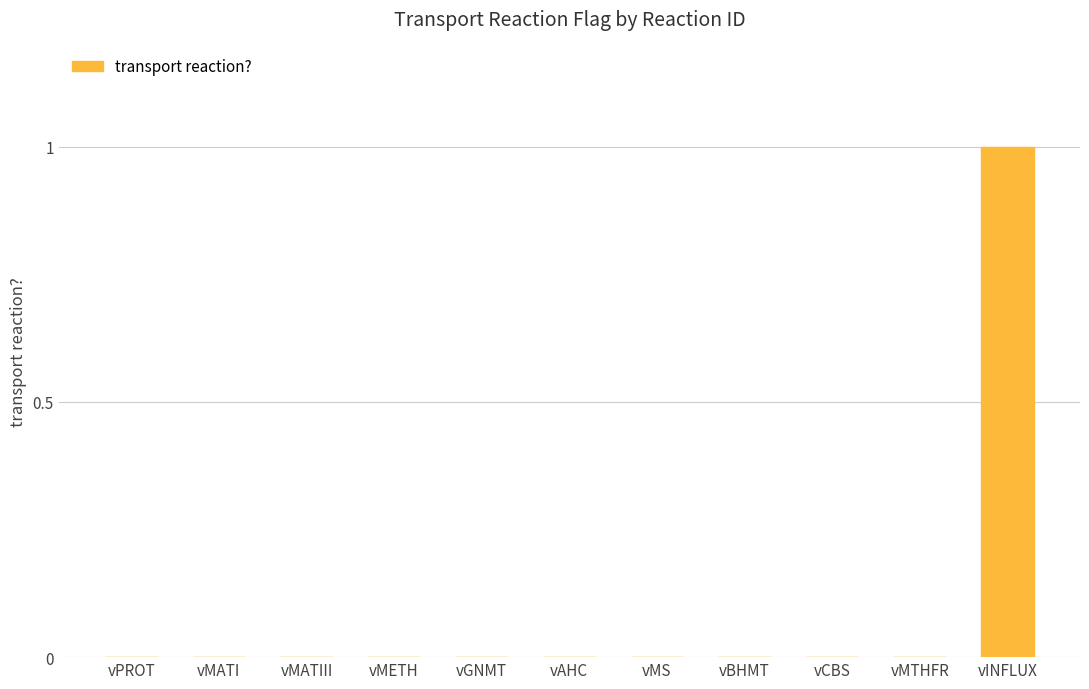

How many distinct data groups are displayed?

1